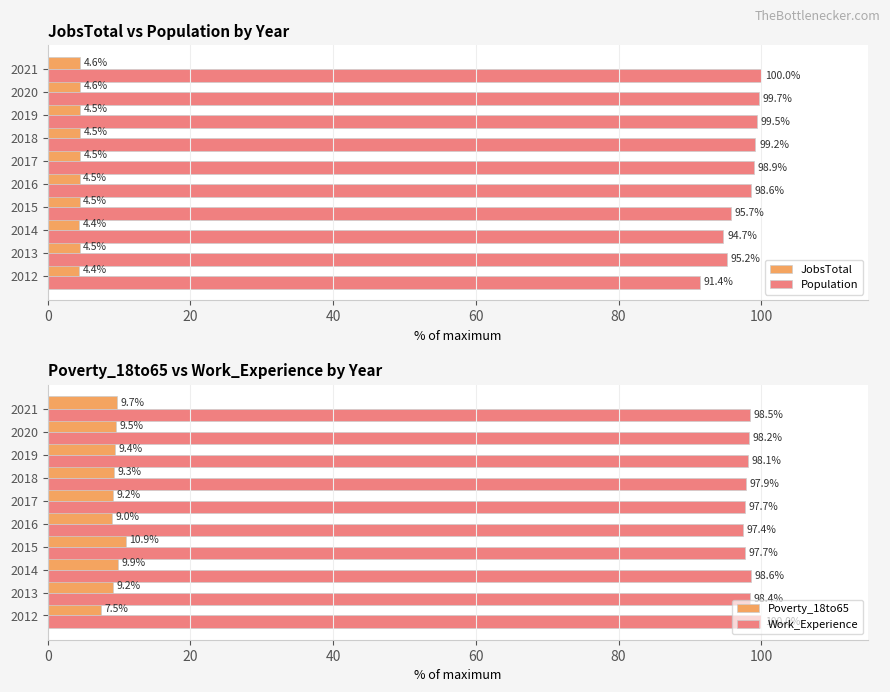

The value of JobsTotal at 2012 is 4.4. True or false?

True